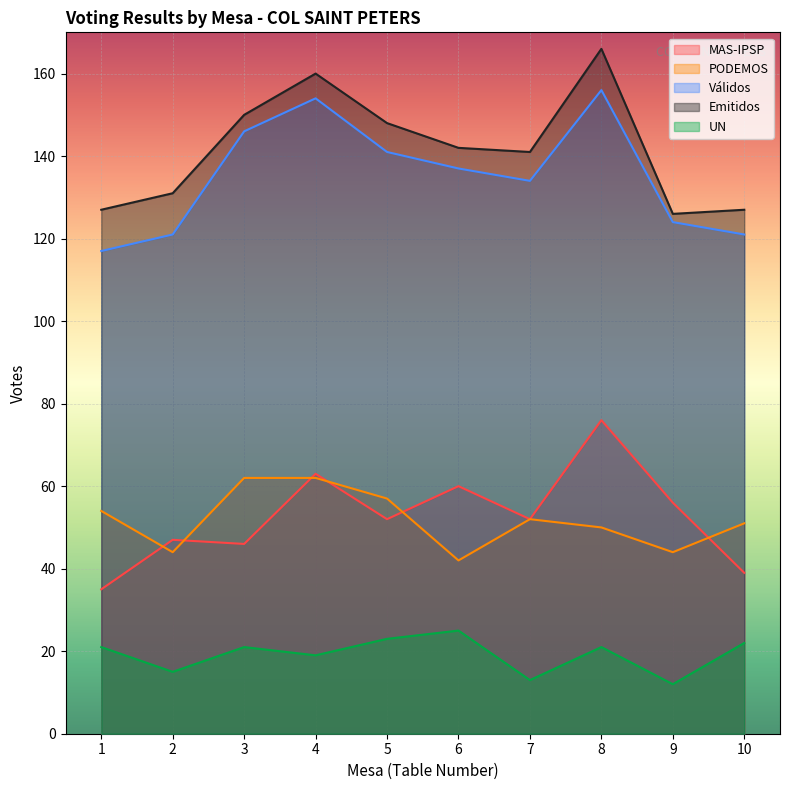

At how many categories does at least one series exceed 30?

10